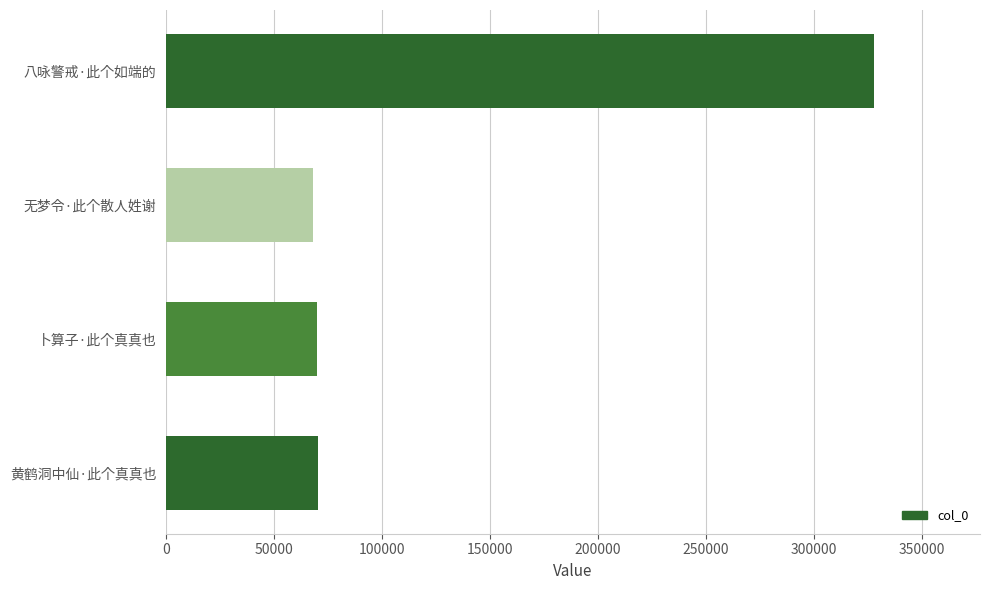

Which label corresponds to the largest value in the chart?

八咏警戒·此个如端的